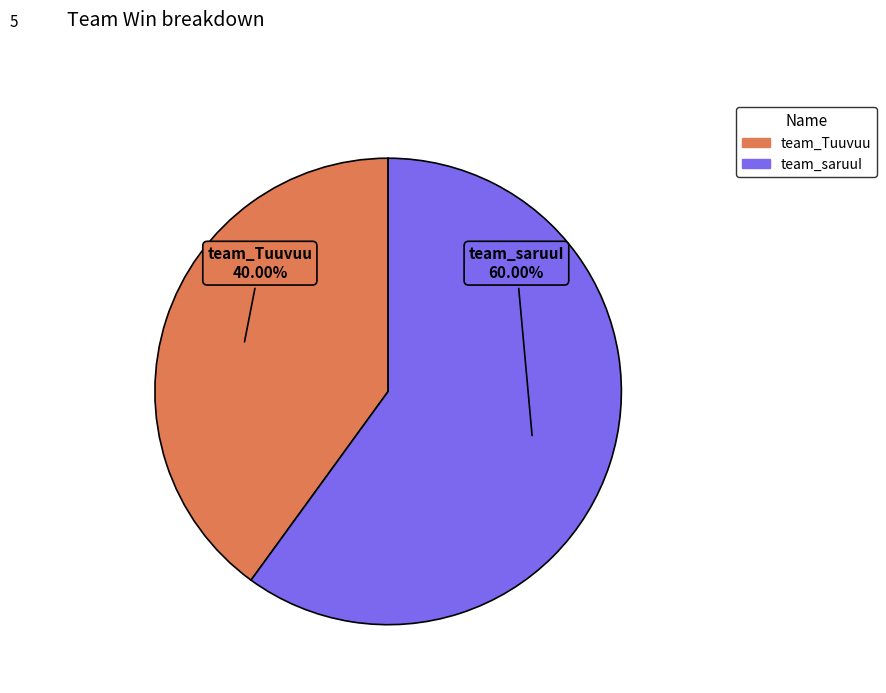

What is the ratio of the value at team_saruuI to the value at team_Tuuvuu?

1.5